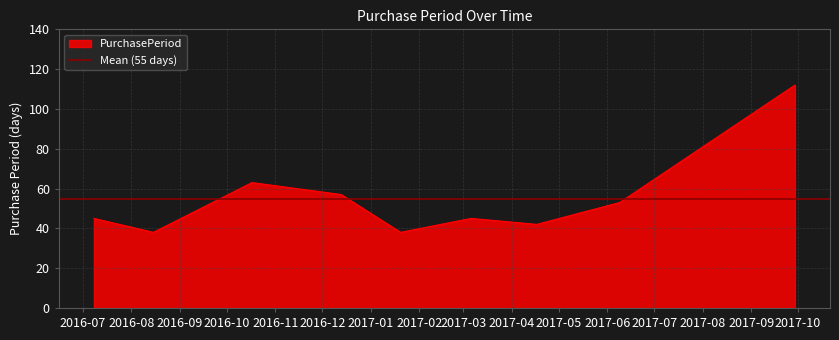

Where is the first local minimum?

2016-08-15